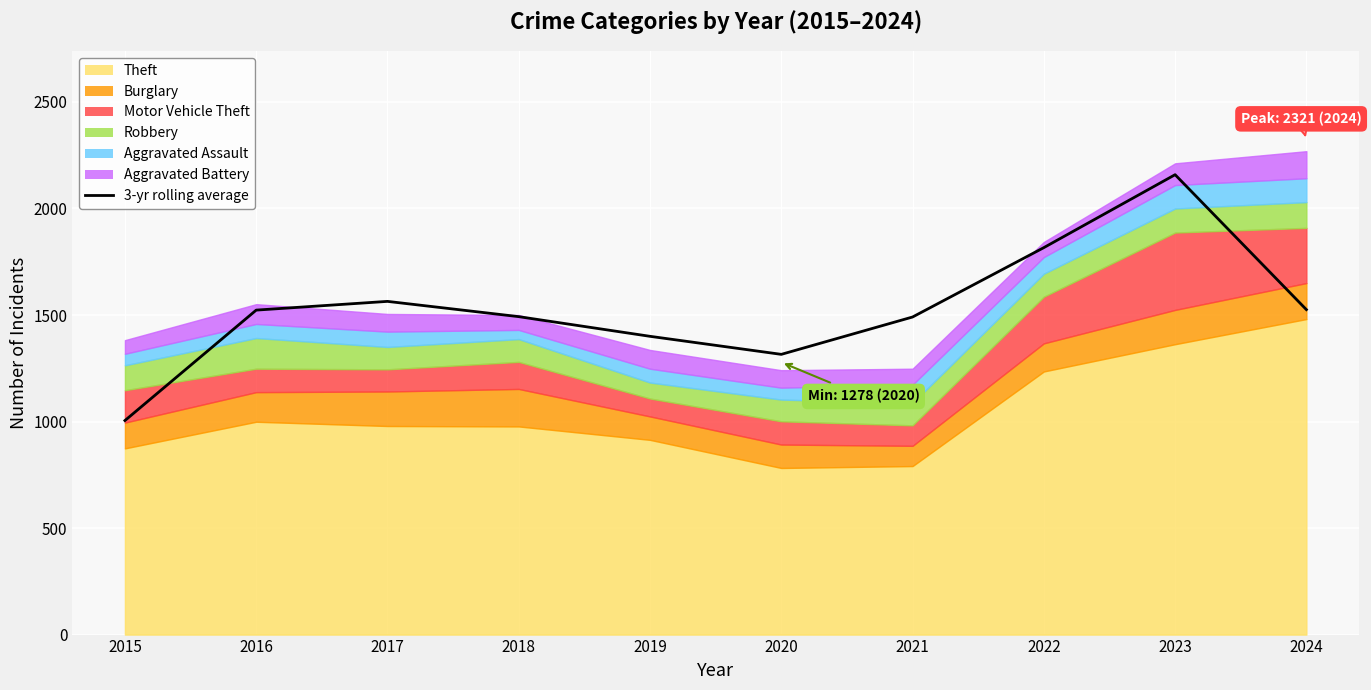

What is the ratio of the value at 2018 to the value at 2022?

0.8